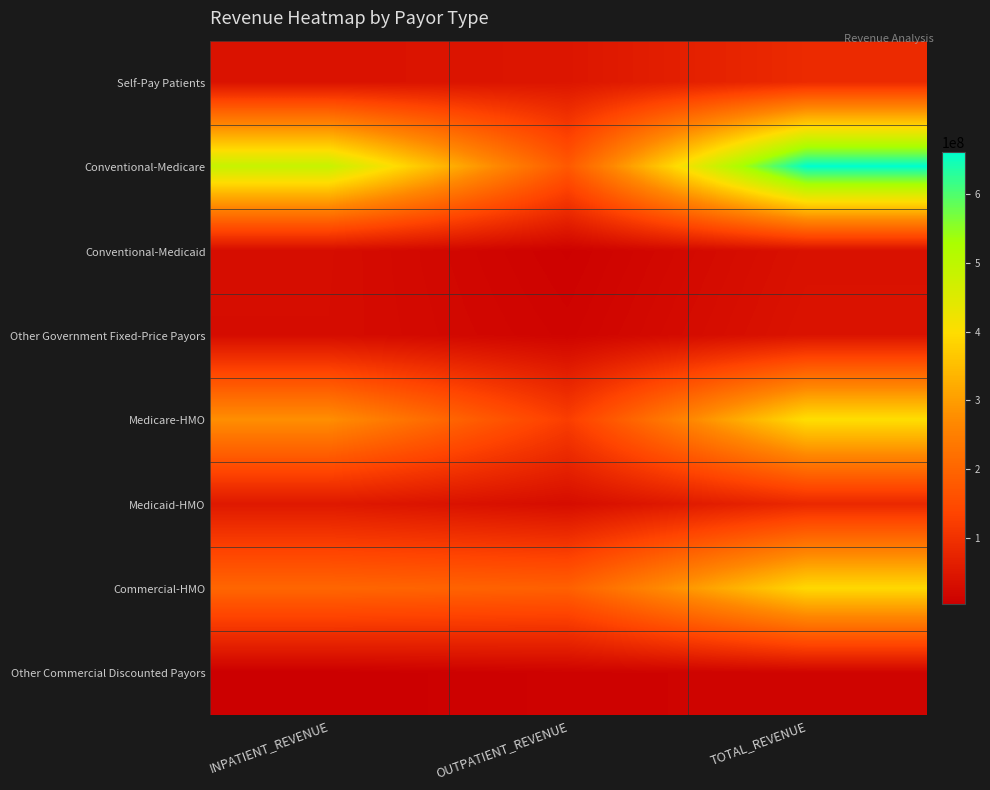

At how many categories does at least one series exceed 654050287?

1